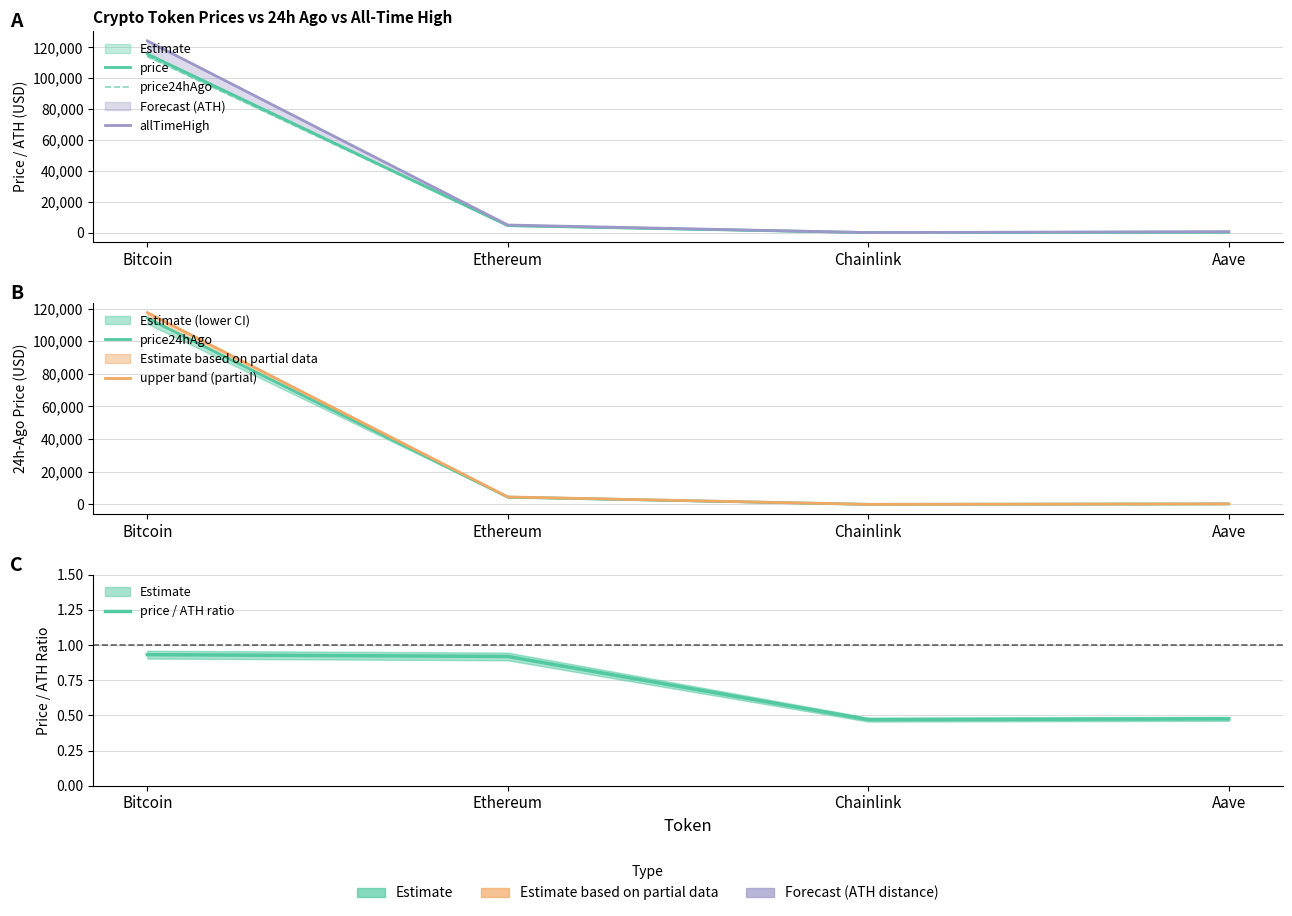

Is the value of price / ATH ratio at Chainlink greater than the value of price at Bitcoin?

No